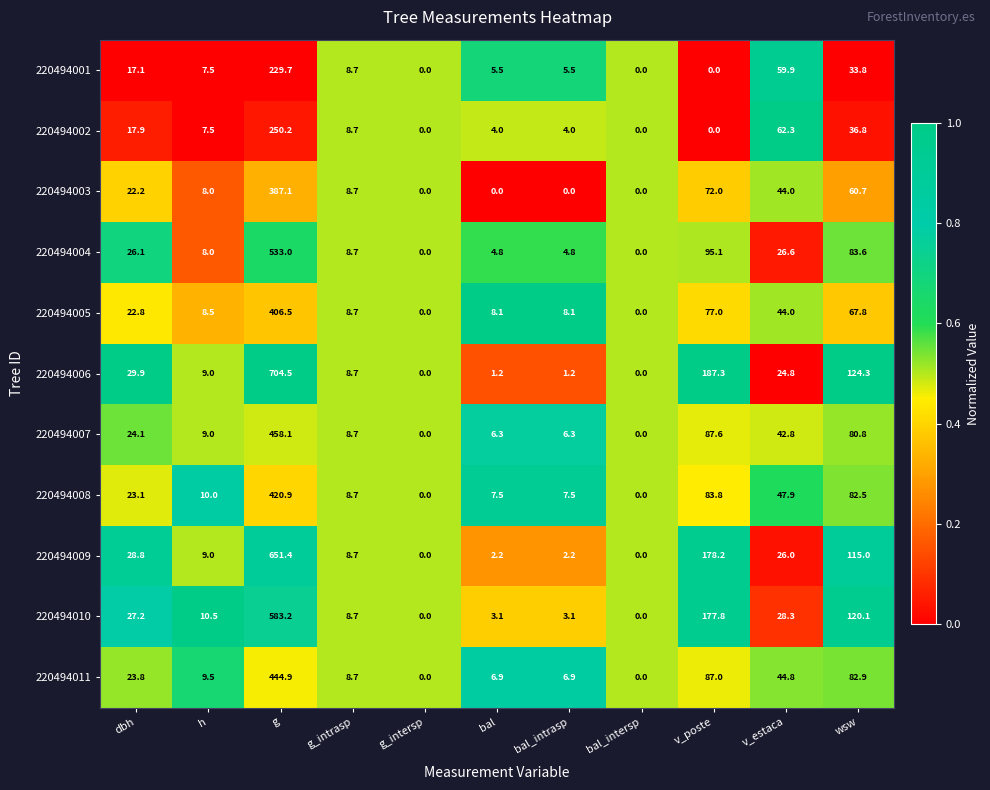

What is the approximate value of 220494006 at wsw?

124.3